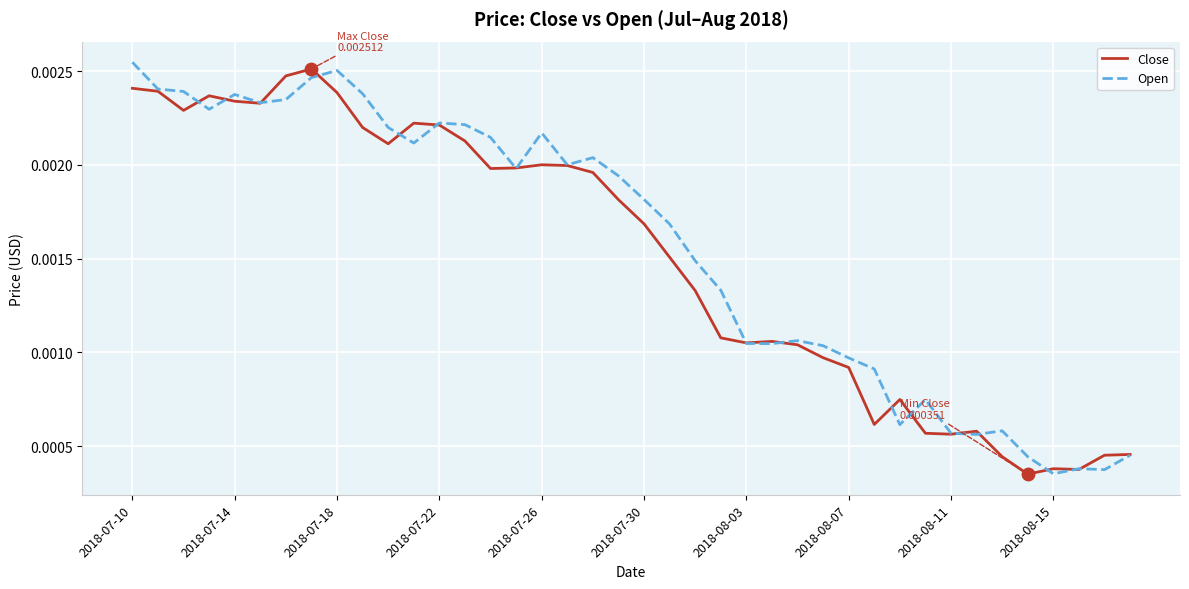

Which series has the largest total across all categories?

Open